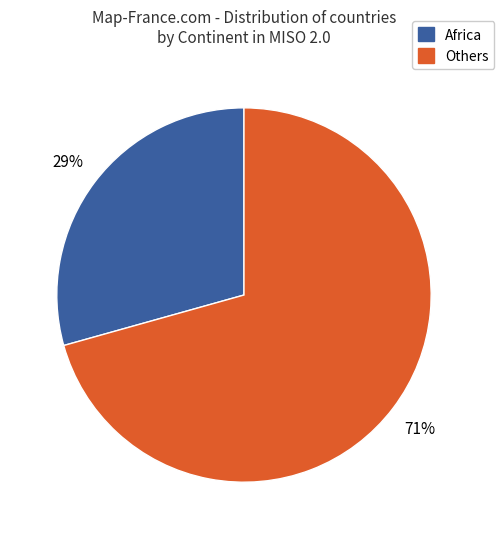

To the nearest percent, what is the average slice percentage?

50%